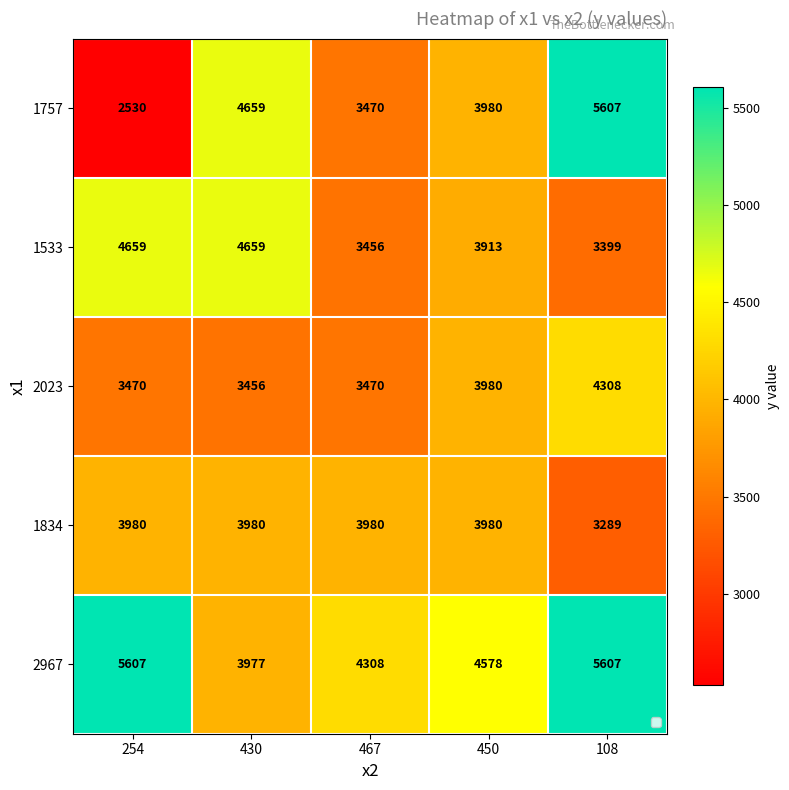

Which series has the widest spread of values?

1757